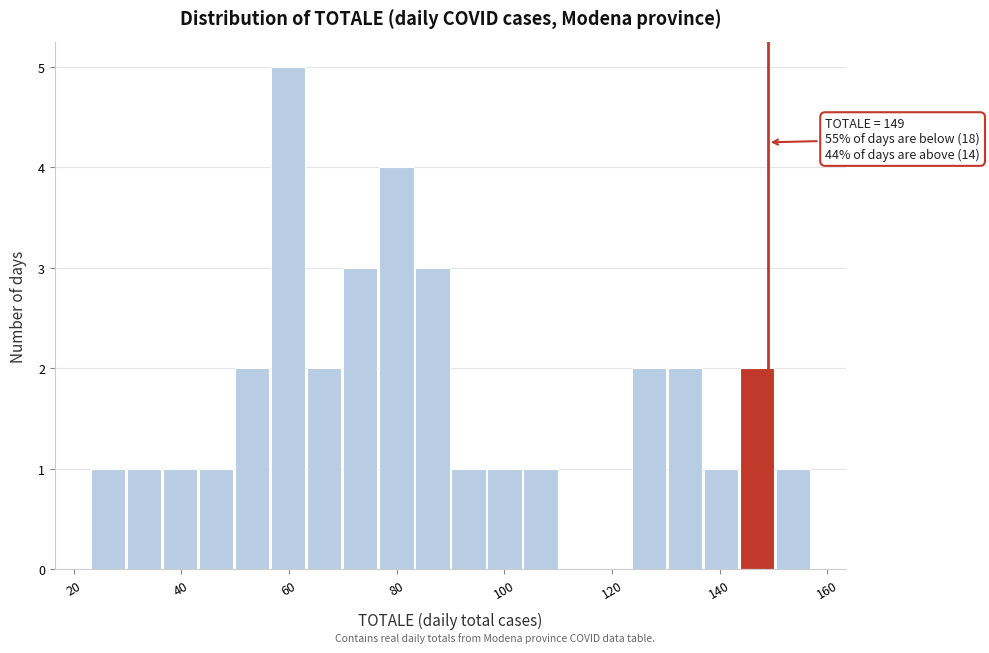

Around what value on the x-axis is the tallest bar? Give the approximate position of its centre, as read against the axis.

60